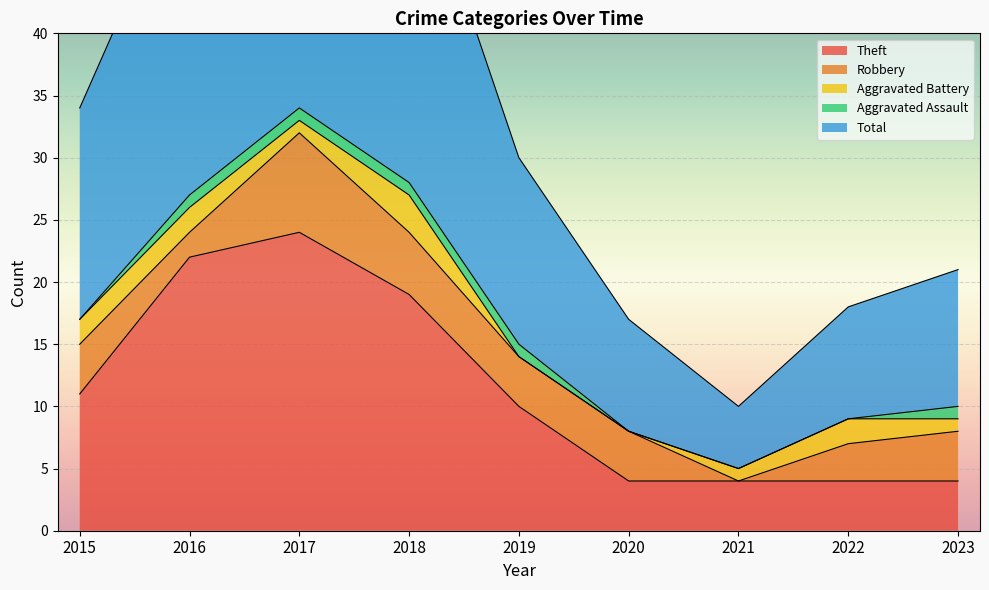

How many values in the Robbery series are below 4?

3